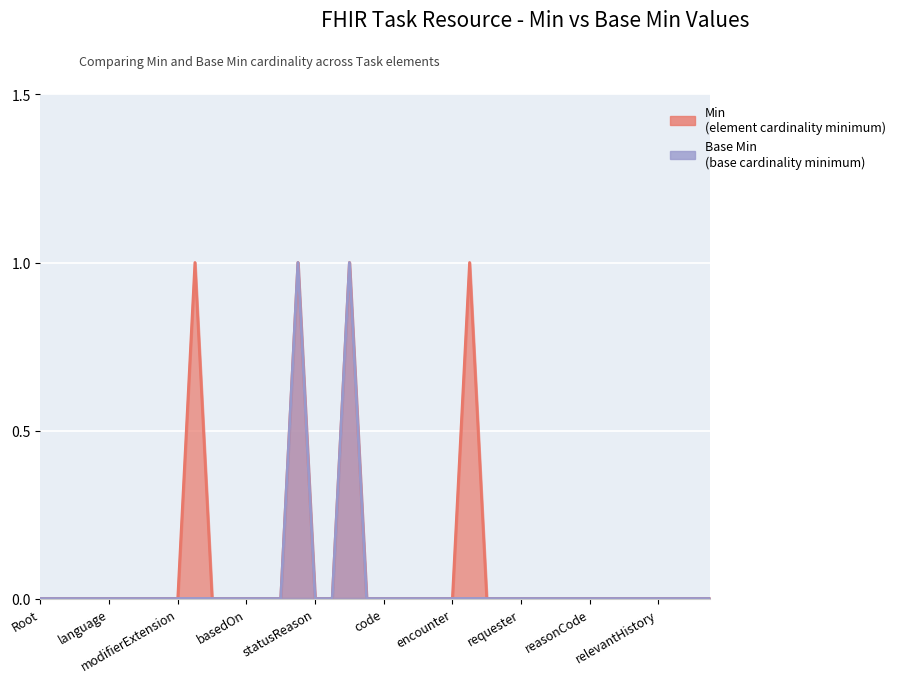

True or false: Base Min and Min cross at least once.

False